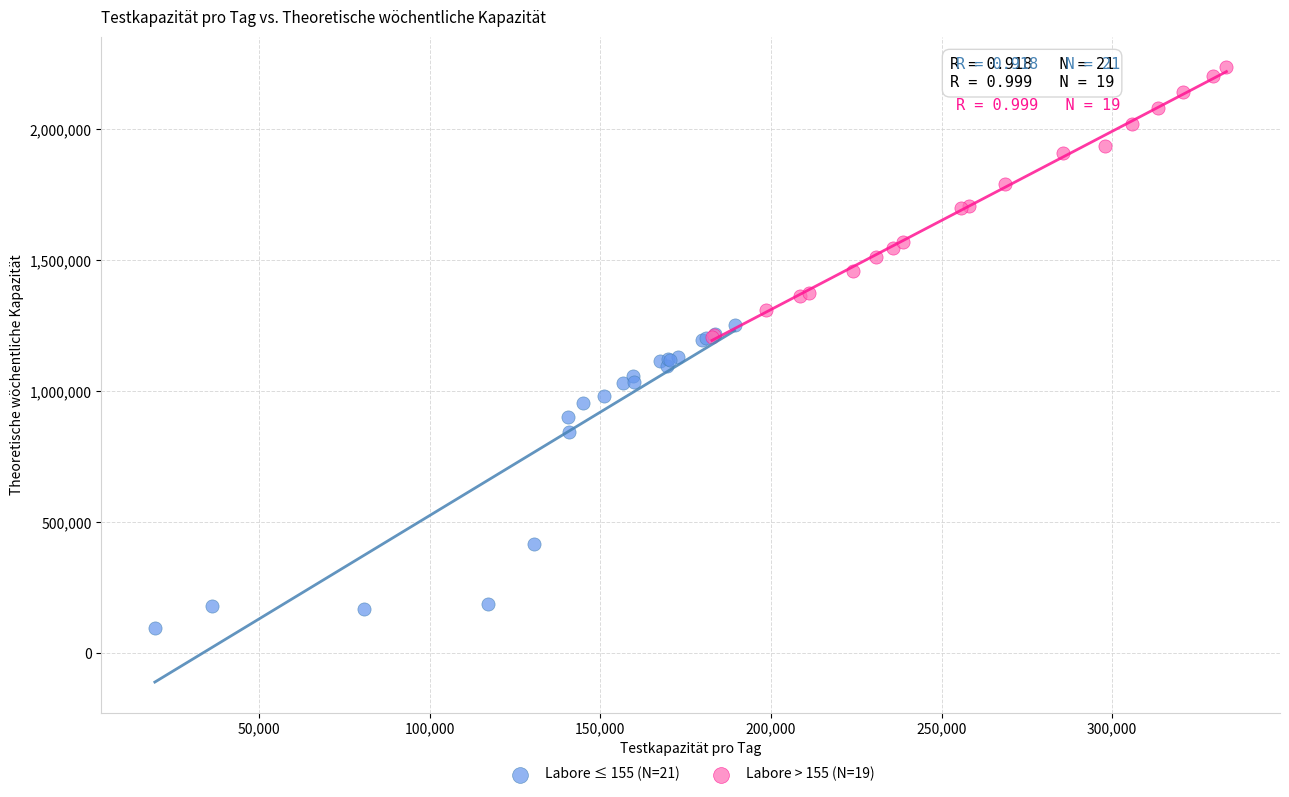

Which series reaches the minimum Y coordinate?

Labore ≤ 155 (N=21)